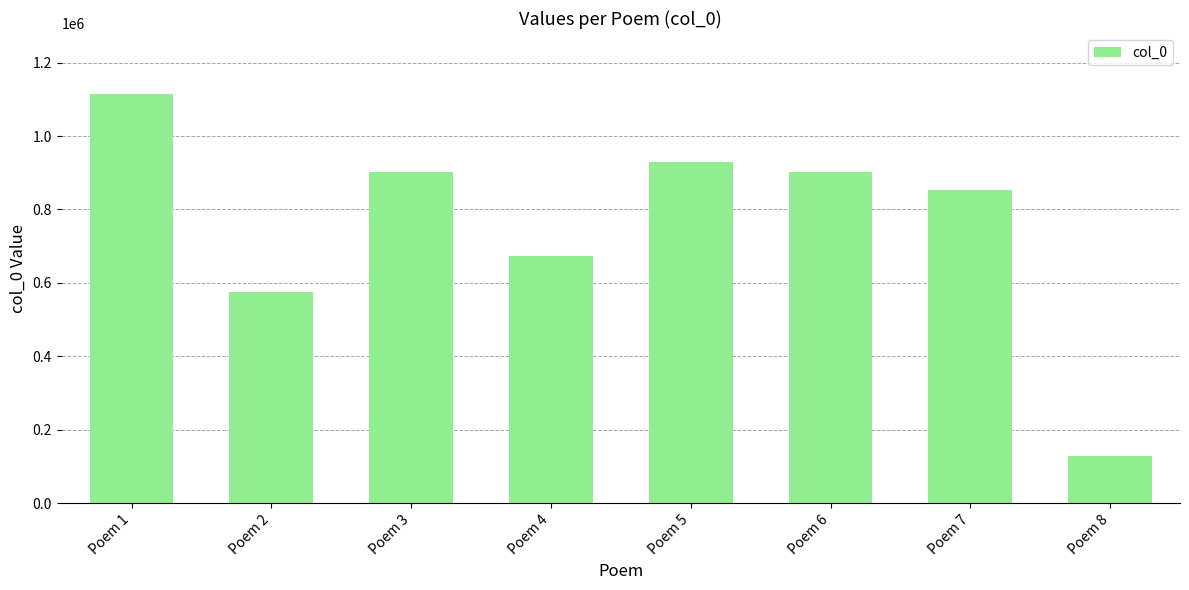

What is the value of the 7th bar from the left?

853990